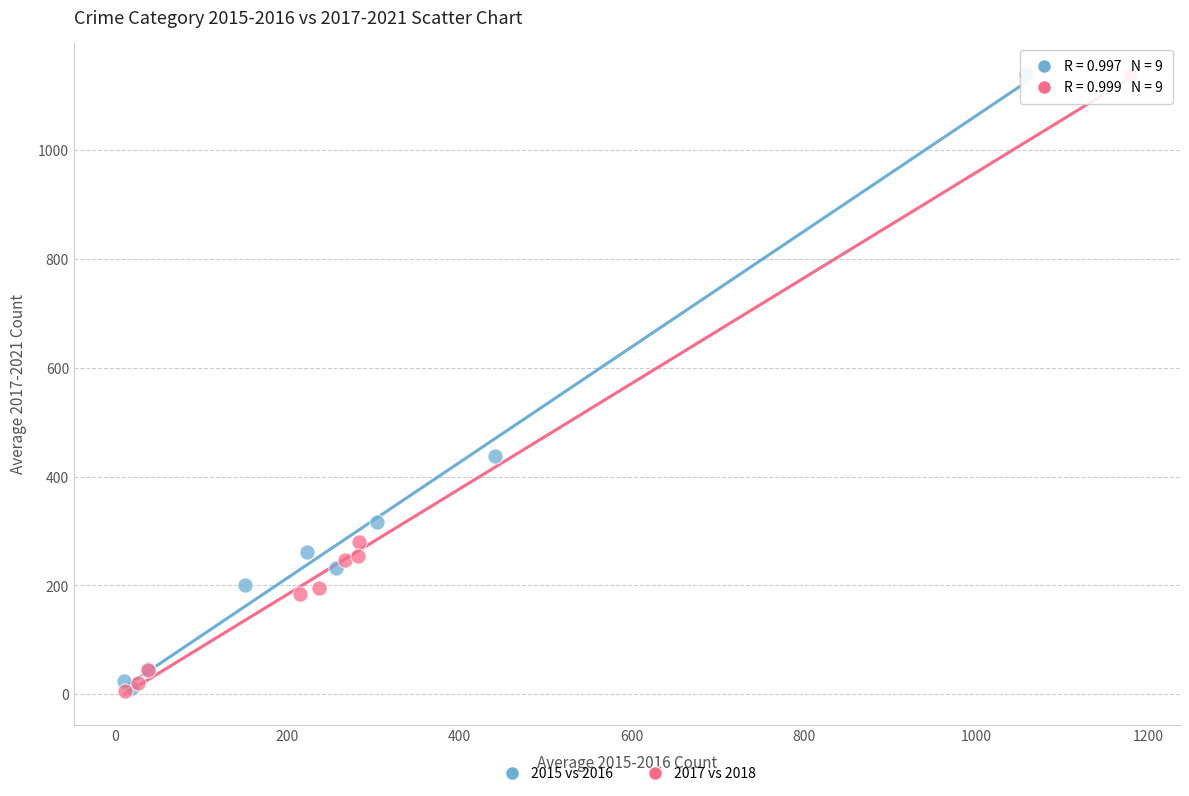

Which series has the widest spread of Y values?

2017 vs 2018